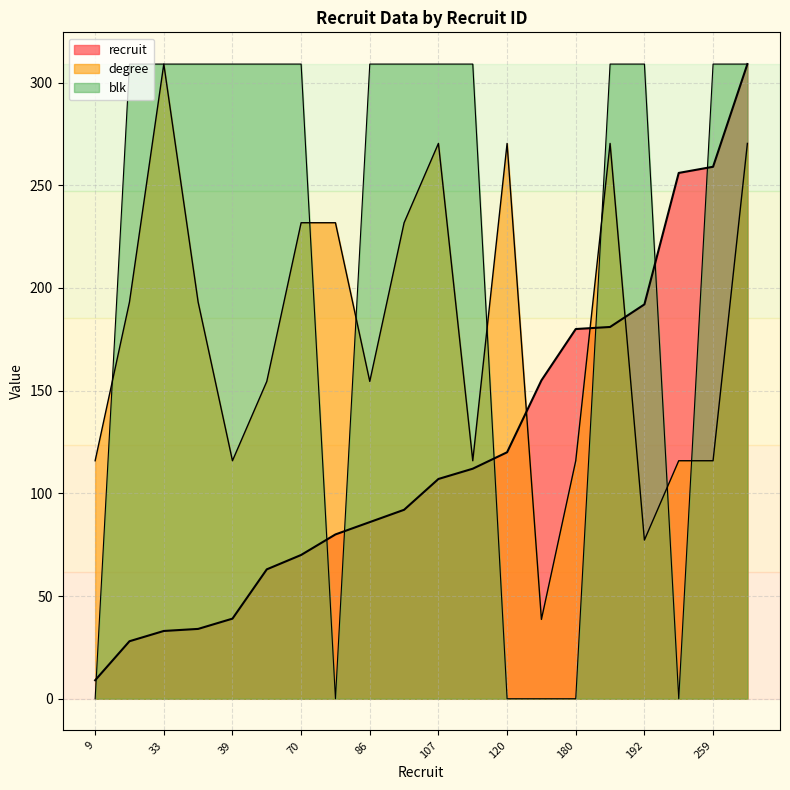

True or false: blk has more than 1 points higher than both neighbors.

False